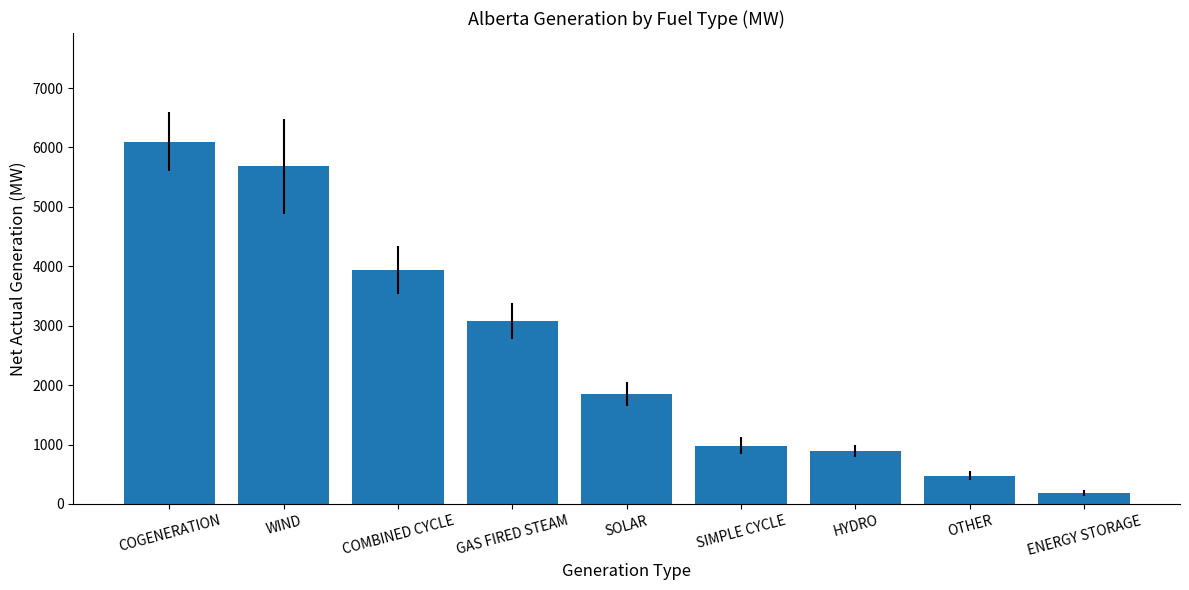

At which label does the data first exceed 1850?

COGENERATION